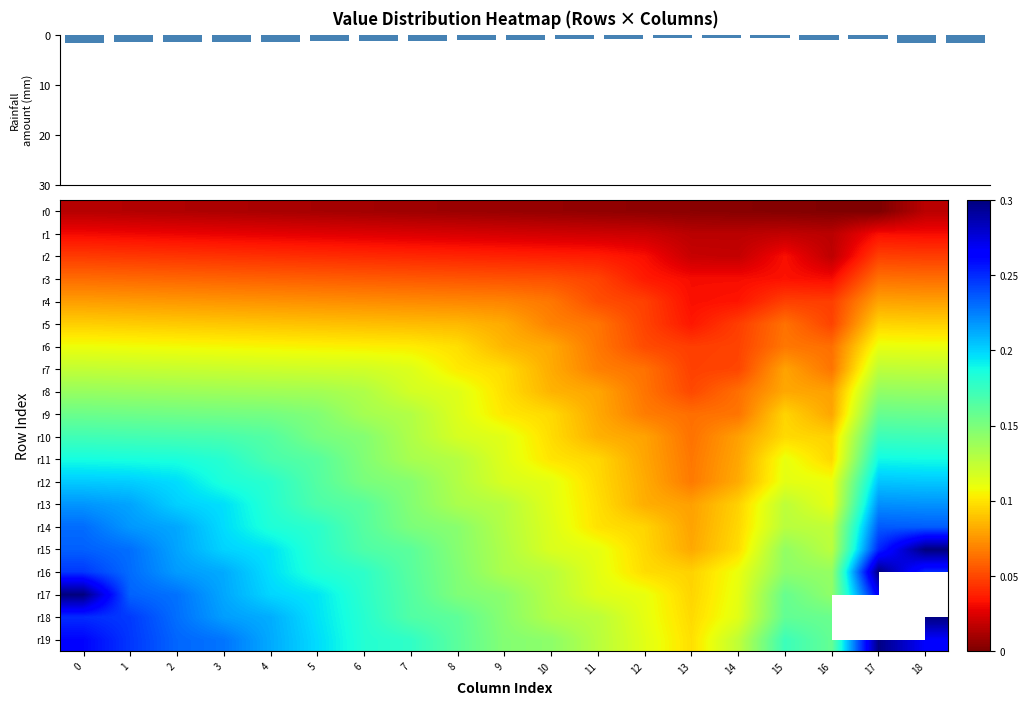

Is it true that r12 equals 0.2 at 4?

True